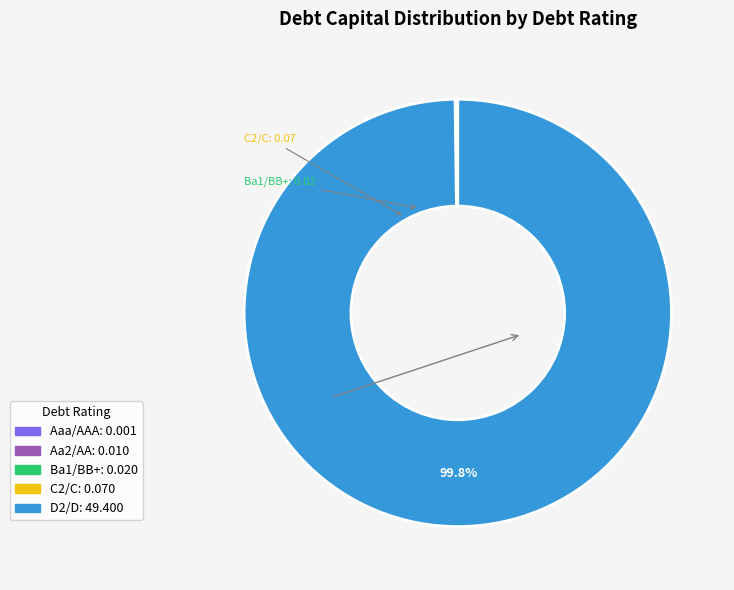

Which category accounts for the majority?

D2/D